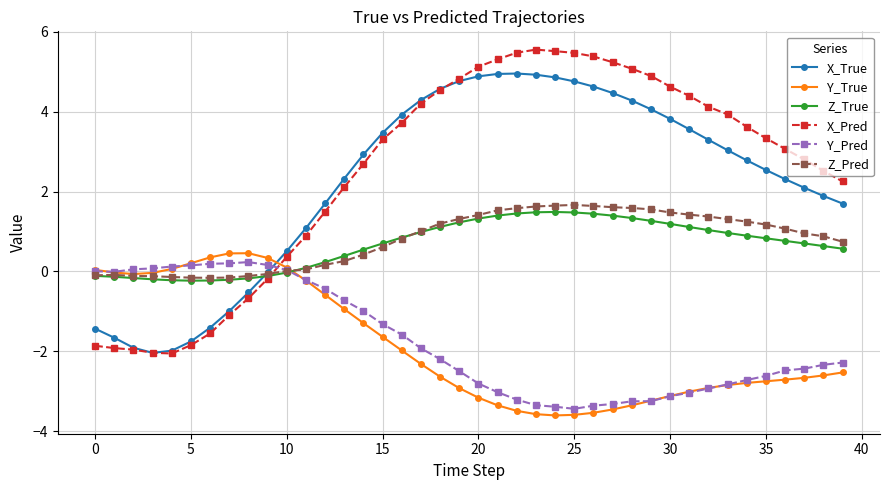

Which series has the widest spread of values?

X_Pred